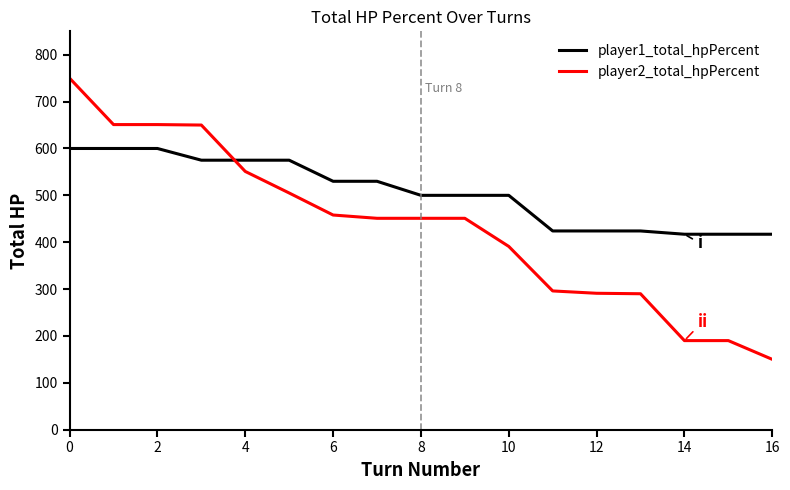

Which series ends up on top after the final intersection of player2_total_hpPercent and player1_total_hpPercent?

player1_total_hpPercent